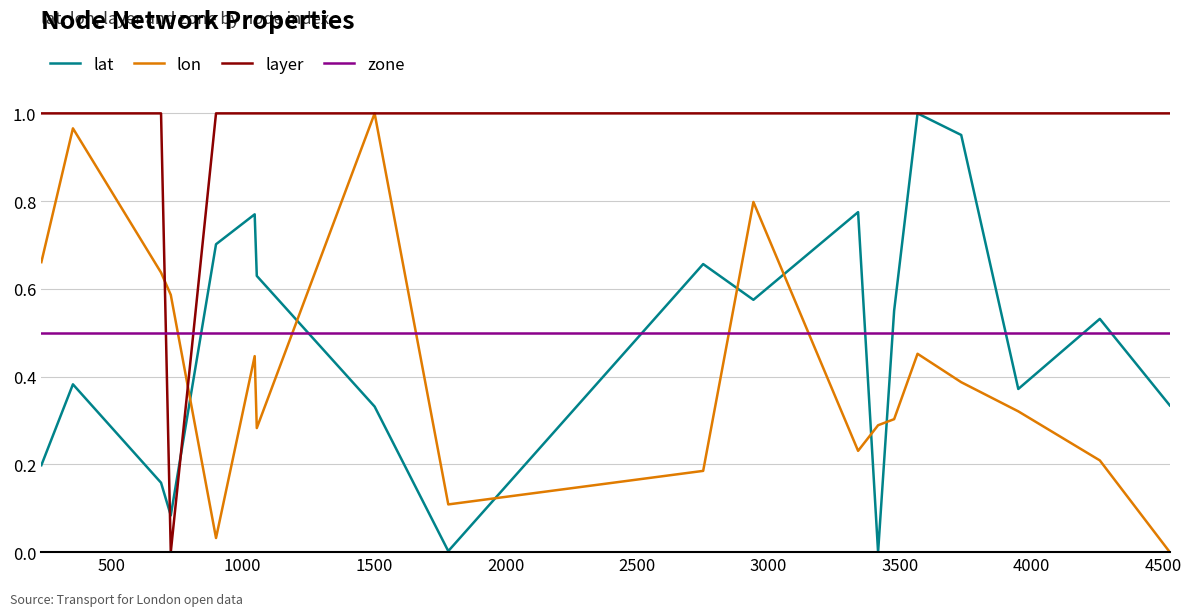

Which series has the largest total across all categories?

layer